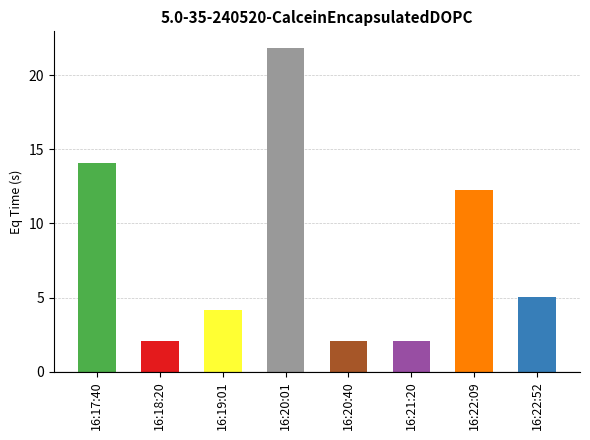

The value at 16:18:20 is 2.0. True or false?

True